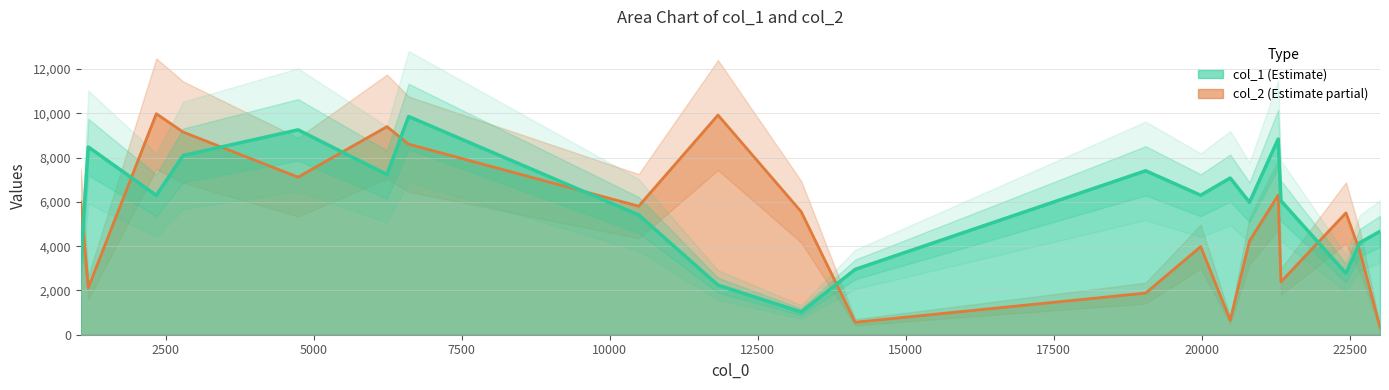

What value does the col_1 series have at 21337?

6047